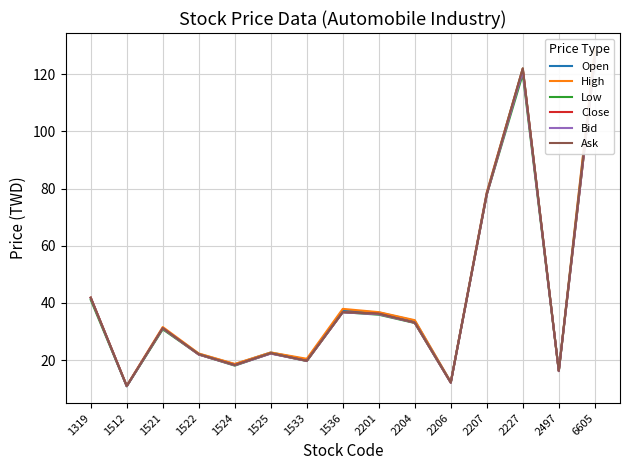

Reading left to right, what are all the values shown in this chart?

Open: 41.8	10.9	31.2	22.2	18.6	22.7	20.2	37.4	36.7	33.8	12.3	78.5	122.0	16.3	127.5
High: 41.9	11.1	31.6	22.4	18.7	22.7	20.5	38.0	36.8	34.0	12.4	78.7	122.0	16.3	128.5
Low: 41.1	10.9	30.8	22.0	18.1	22.4	19.7	36.8	35.9	33.0	12.2	77.9	120.0	16.2	125.0
Close: 41.8	10.9	31.2	22.0	18.3	22.4	19.8	36.8	36.2	33.1	12.2	78.0	121.5	16.2	125.0
Bid: 41.8	10.9	31.1	22.0	18.2	22.3	19.8	36.8	36.0	33.1	12.2	78.0	121.0	16.2	125.0
Ask: 41.9	11.0	31.2	22.1	18.3	22.4	19.8	36.8	36.2	33.1	12.2	78.1	122.0	16.3	126.0